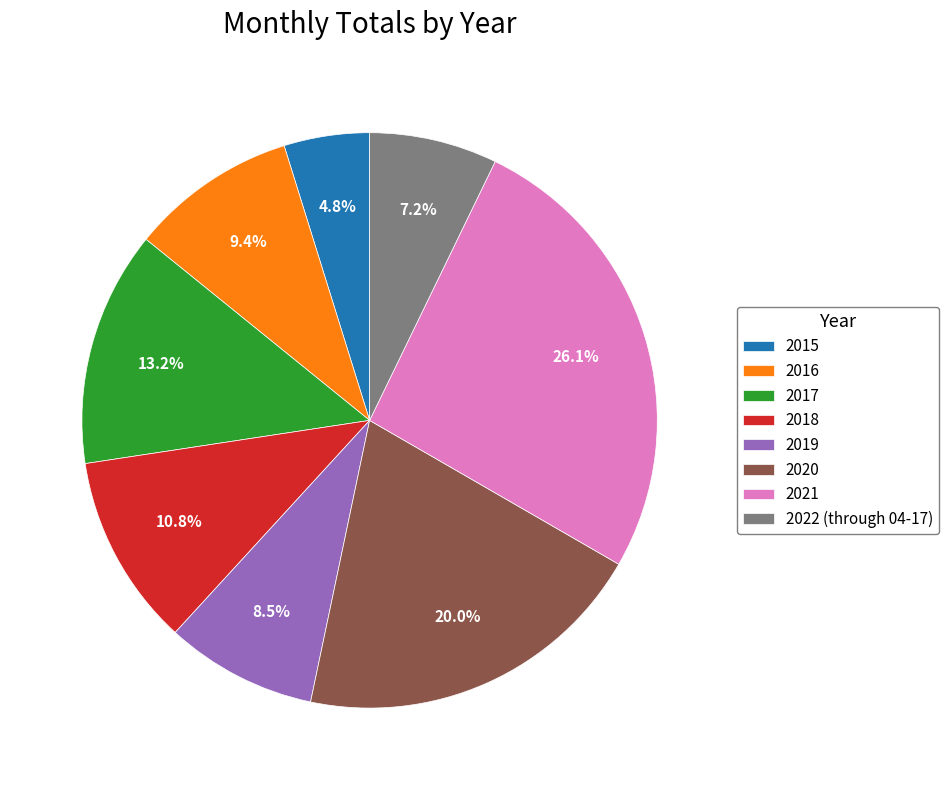

What is the ratio of the value at 2021 to the value at 2019?

3.1